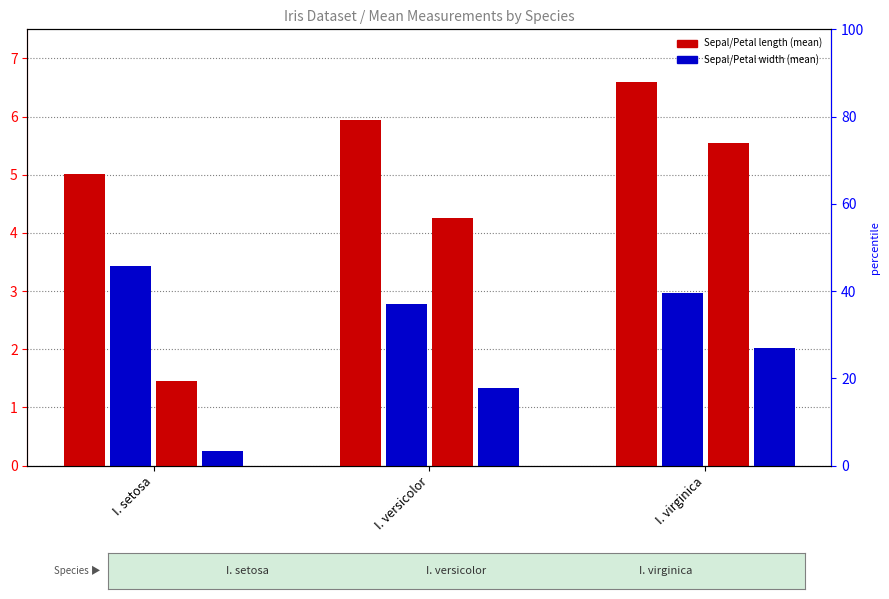

Rank the series at I. versicolor from highest to lowest value.

Sepal length, Petal length, Sepal width, Petal width